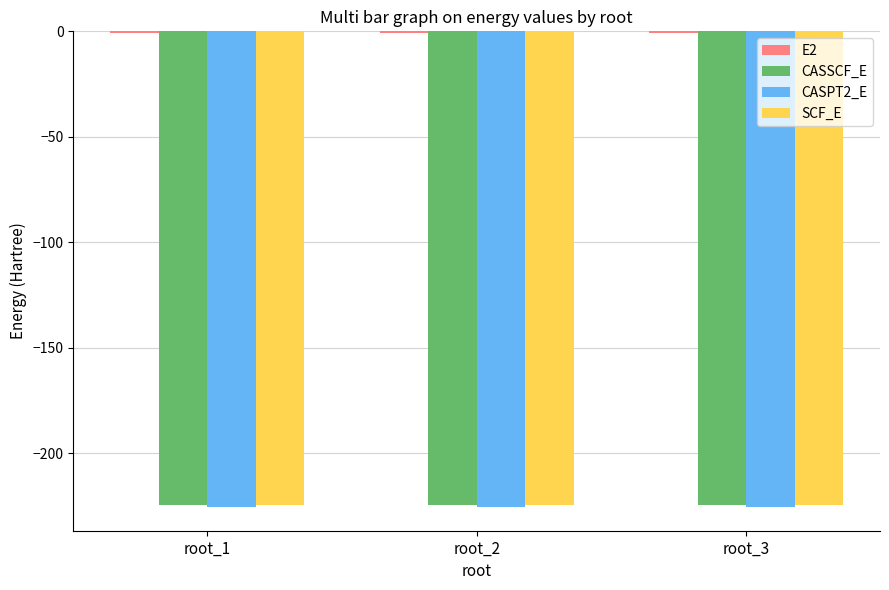

What is the approximate value of SCF_E at root_3?

-224.5